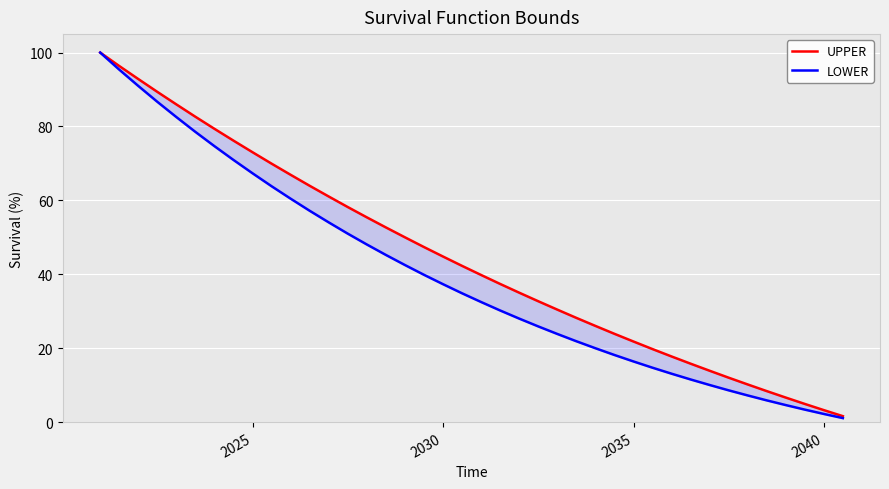

What is the value of the LOWER point at the 36th from the left?

5.9